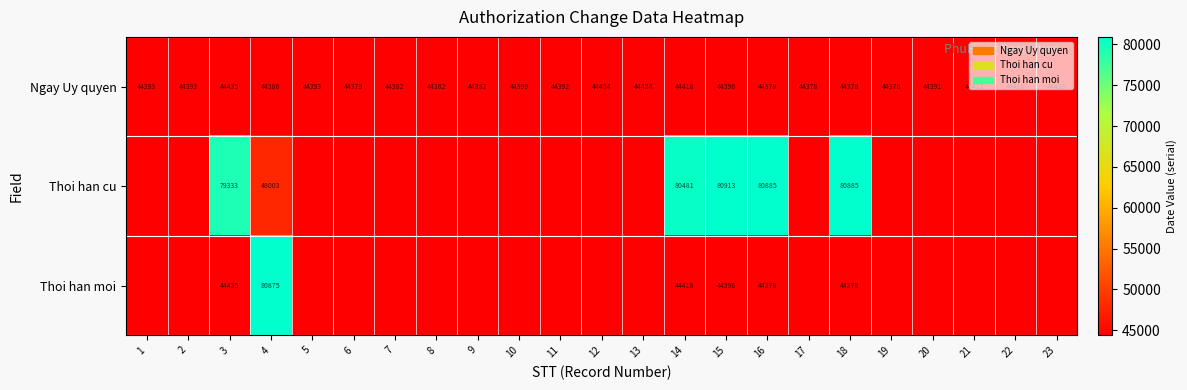

What is the maximum value for Ngay Uy quyen?

44435